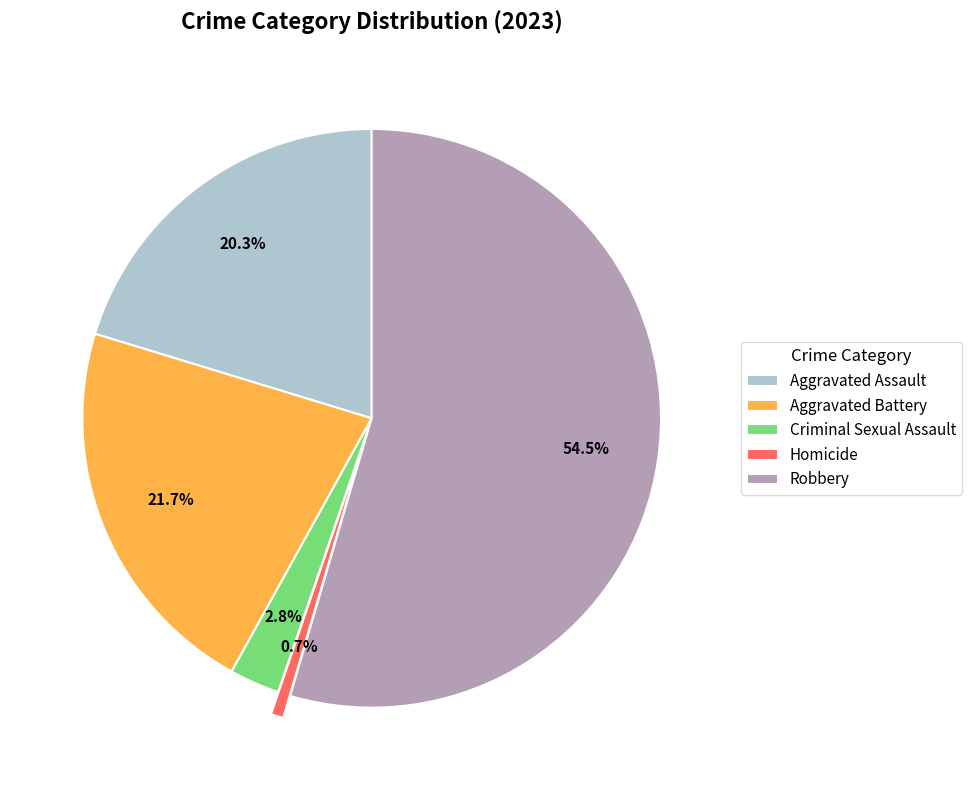

Count the number of slices in the pie.

5